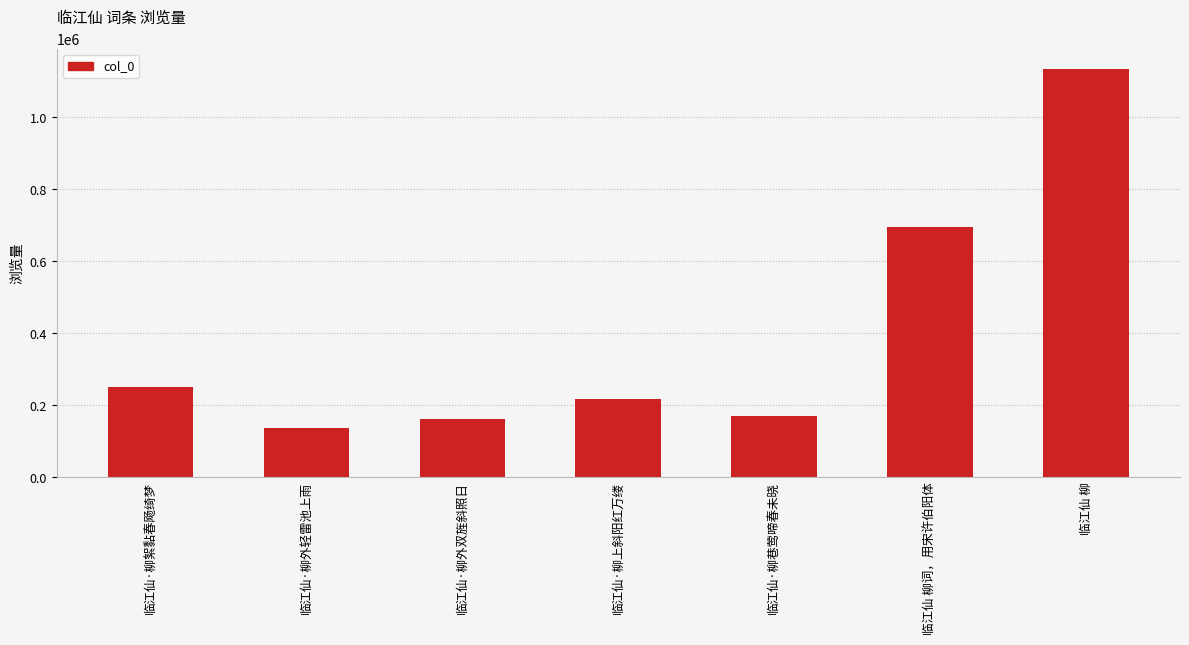

What is the minimum value shown in the chart?

136969